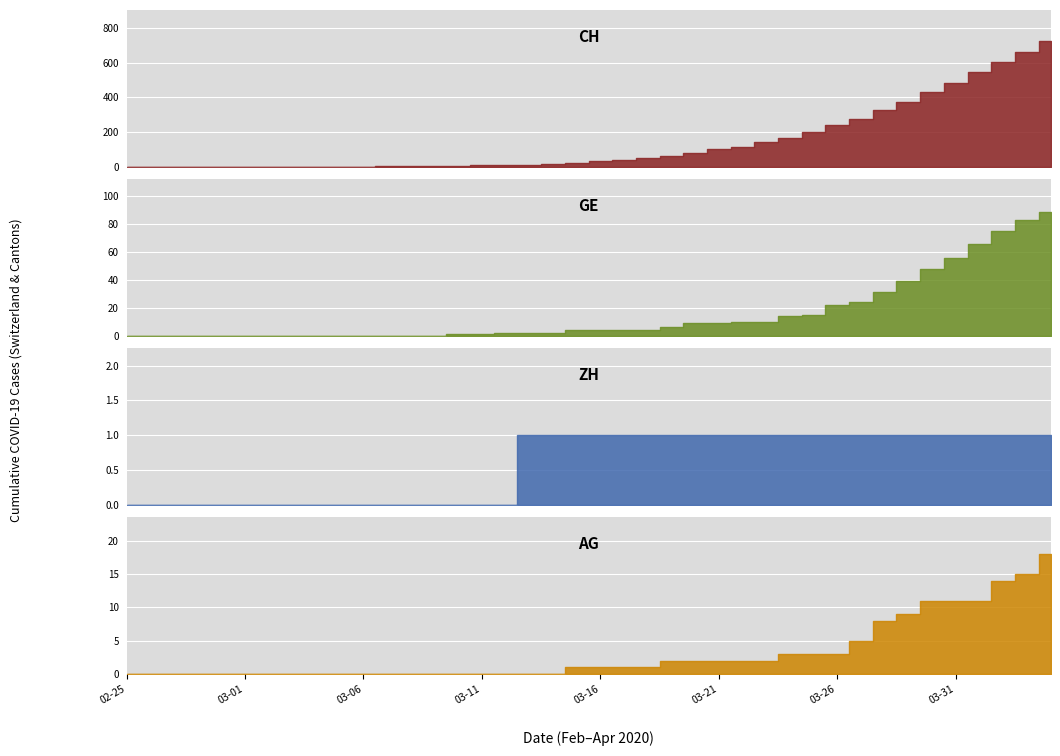

The value of AG at 2020-03-10 is 7. True or false?

False